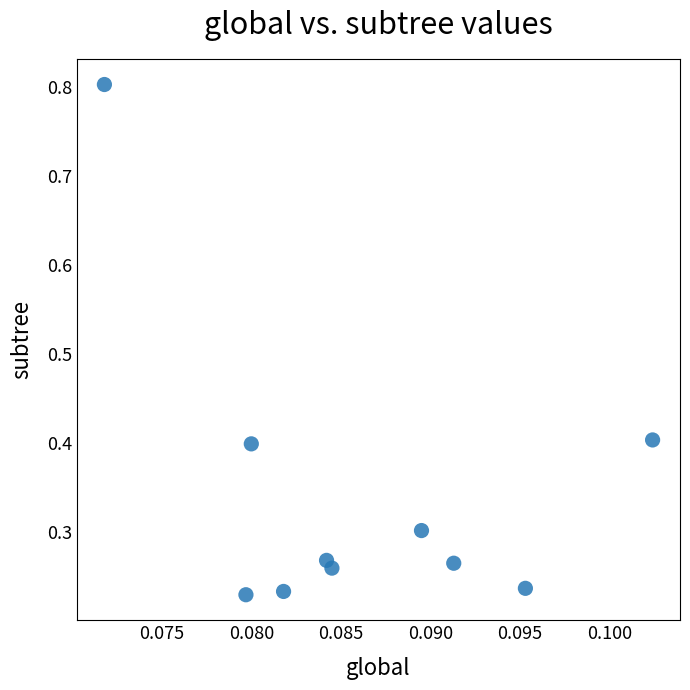

What is the range of Y values (max minus min)?

0.6